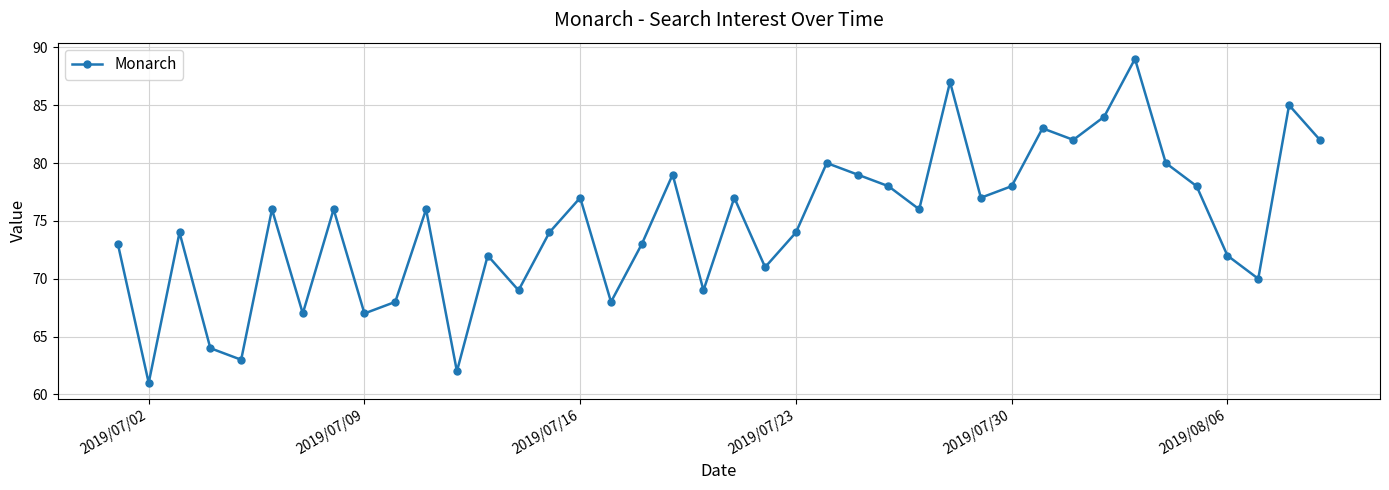

How many interior local peaks (higher than both neighbors) does the data have?

13